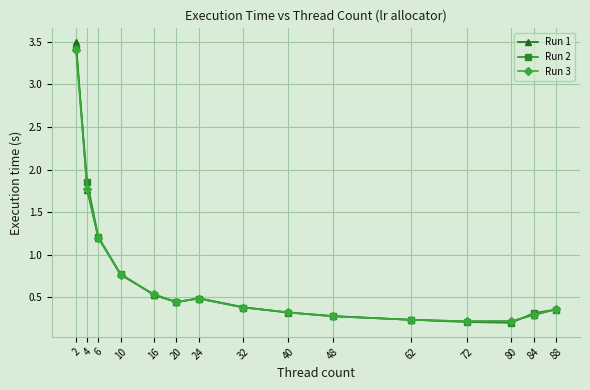

Which series changed the most between 16 and 24?

Run 3